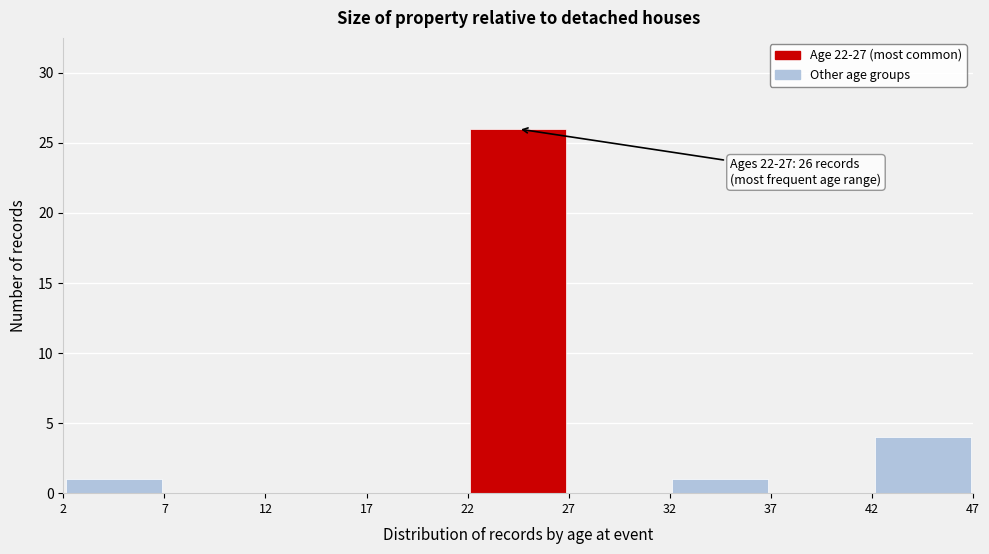

Which range on the x-axis has the tallest bar?

22 to 27